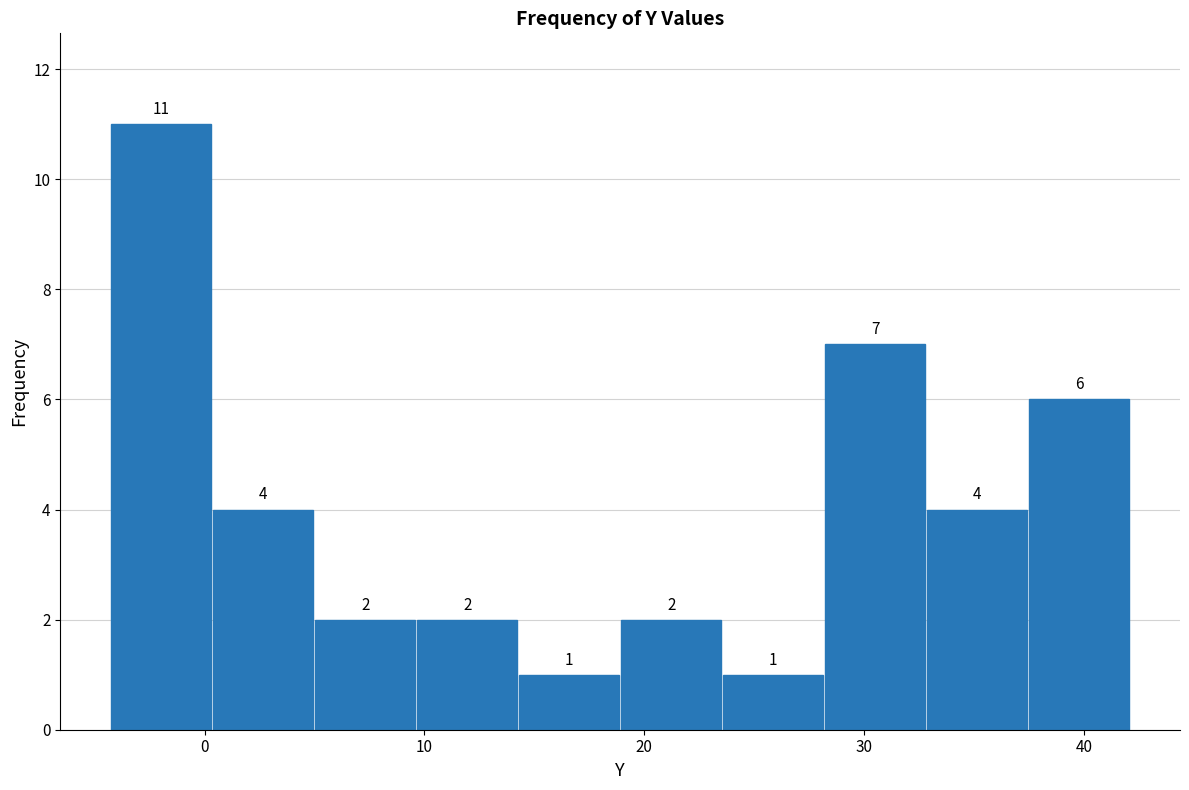

Which range on the x-axis has the tallest bar?

-4 to 0